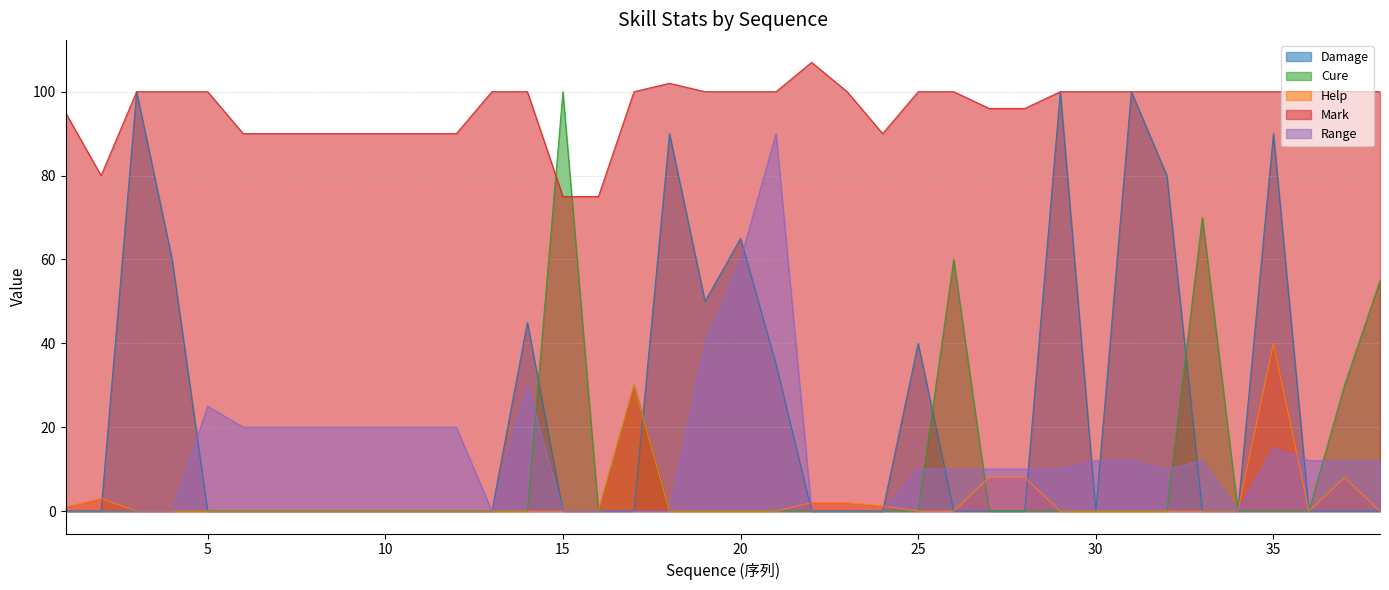

Count the number of data series in this chart.

5